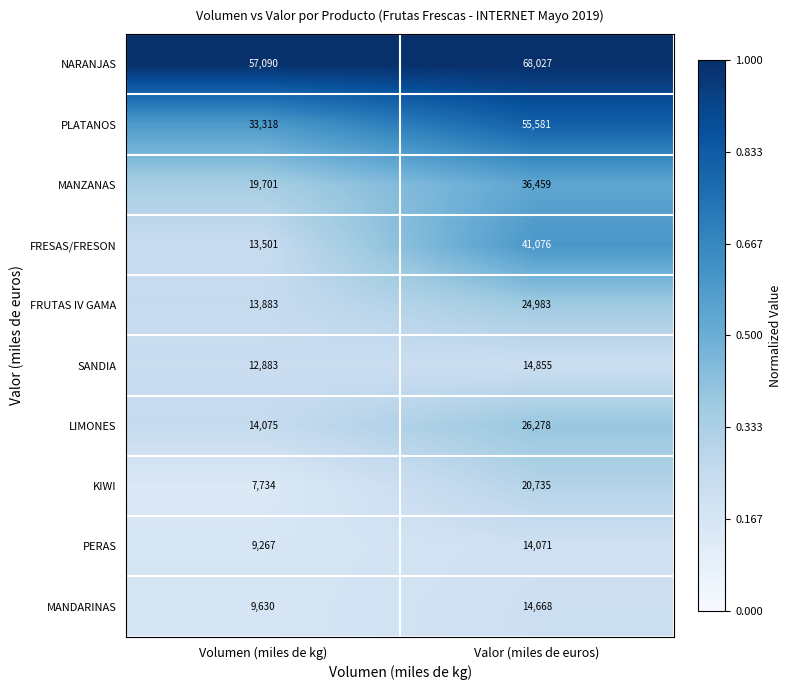

What is the total value across all series at Volumen (miles de kg)?

191082